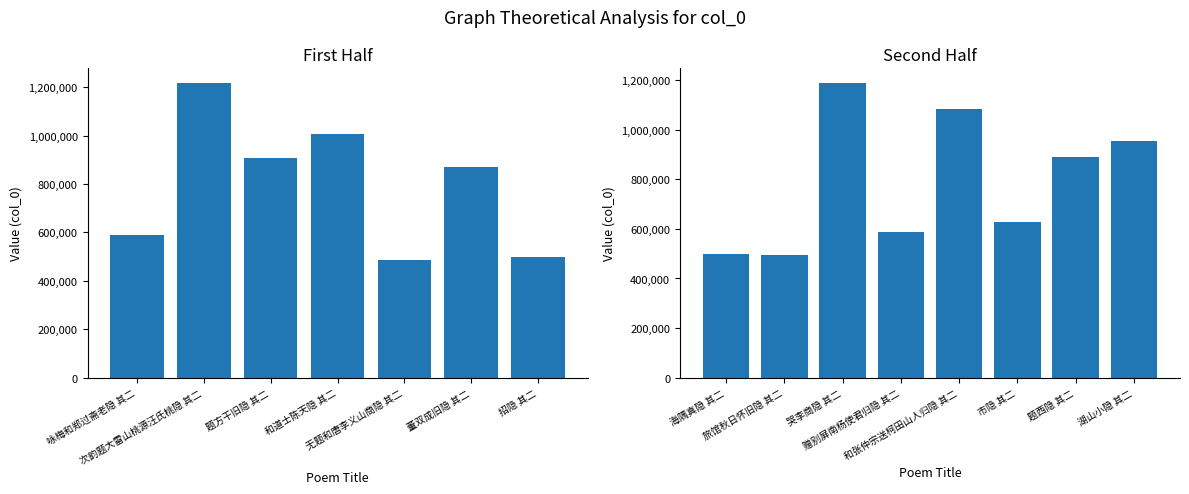

What is the maximum value shown in the chart?

1216782